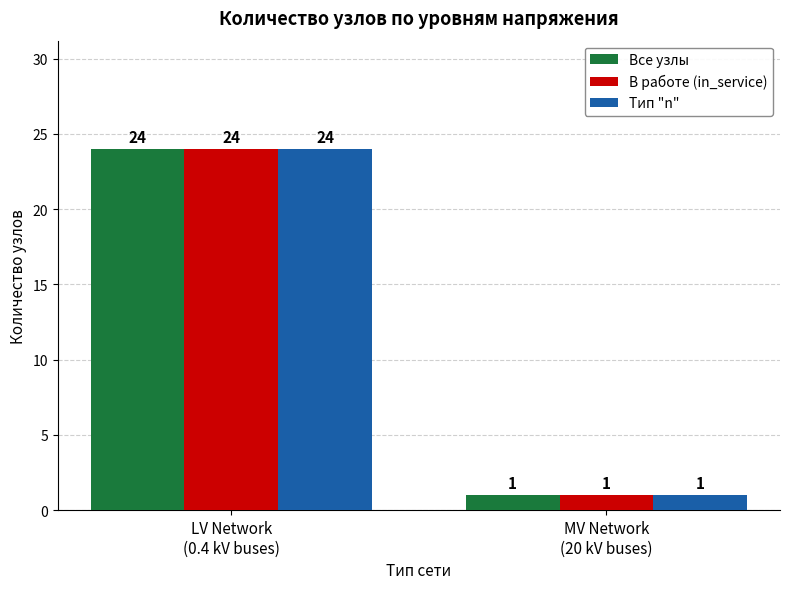

How many distinct data groups are displayed?

3